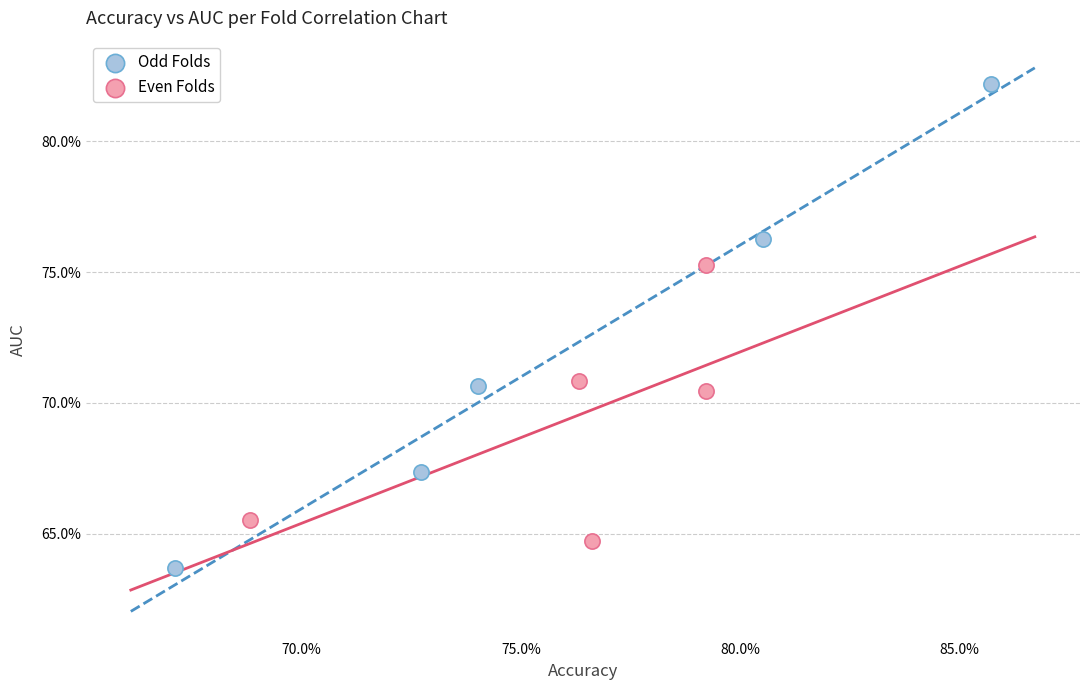

Which series reaches the maximum Y coordinate?

Odd Folds